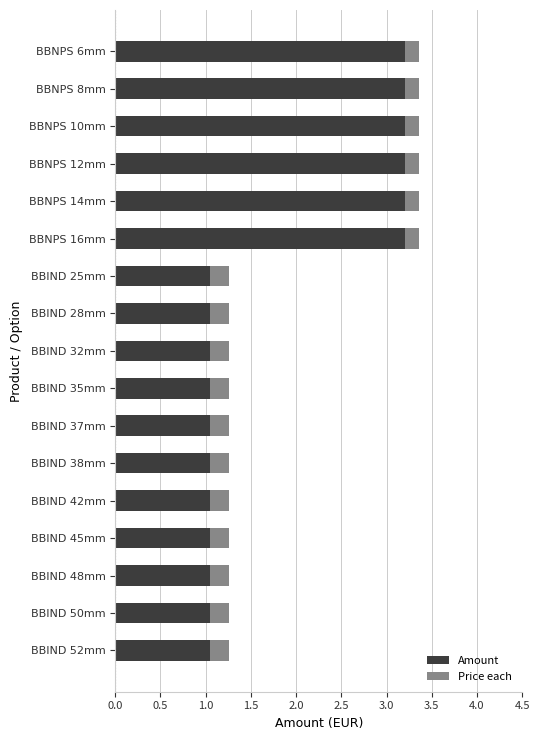

How many categories are shown in the chart?

17